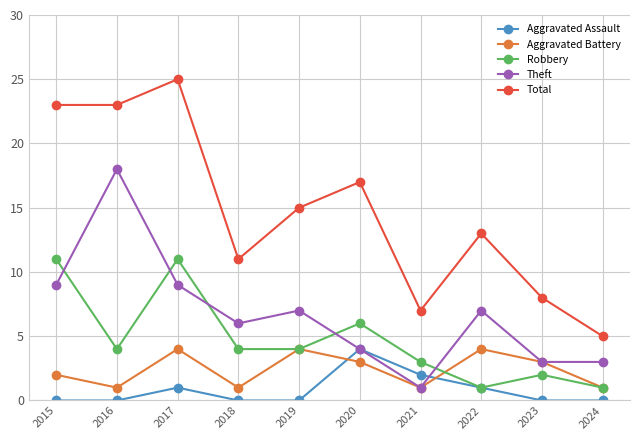

Where does the Robbery series first go above 4?

2015